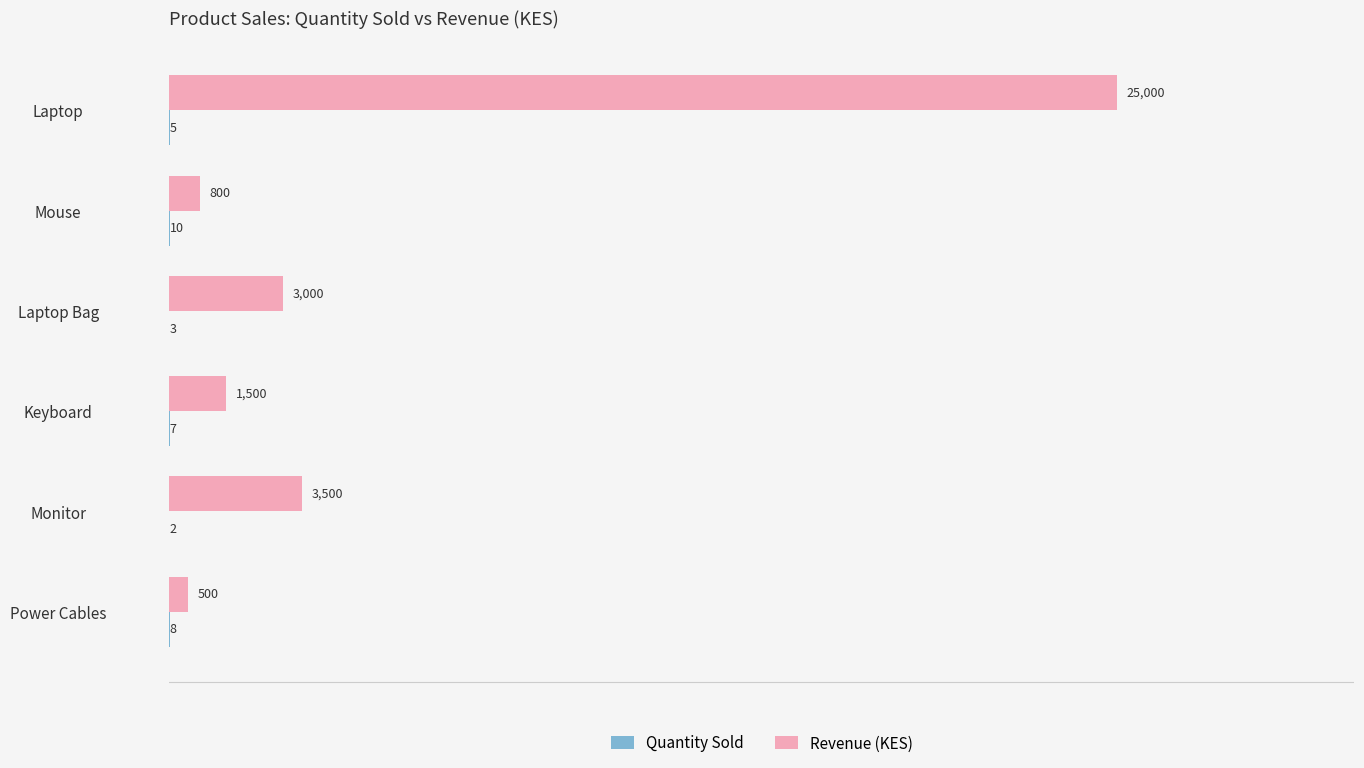

Which series has the largest total across all categories?

Revenue (KES)